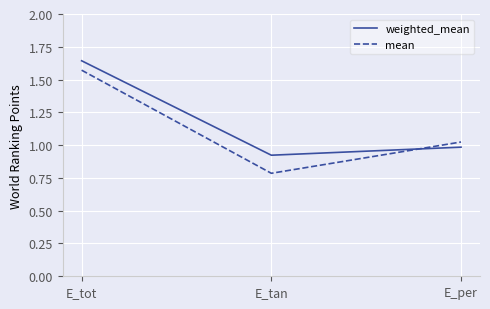

Which series changed the most between E_tan and E_per?

mean